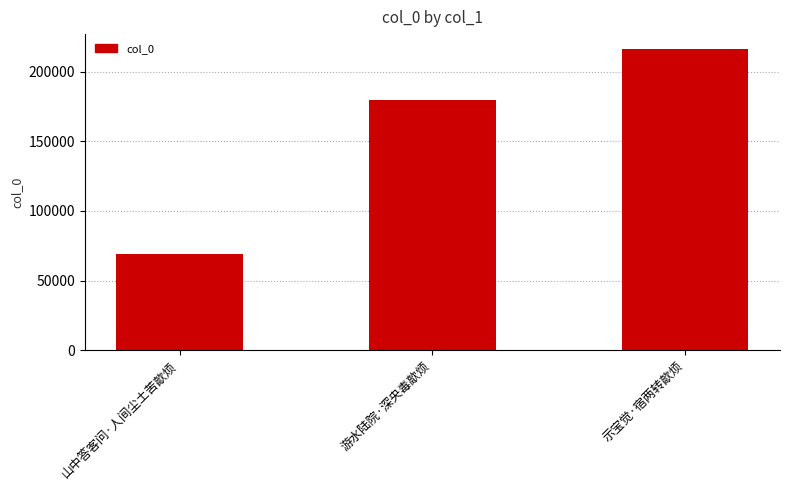

Which category has the highest value across all series?

示宝觉·宿两转歊烦